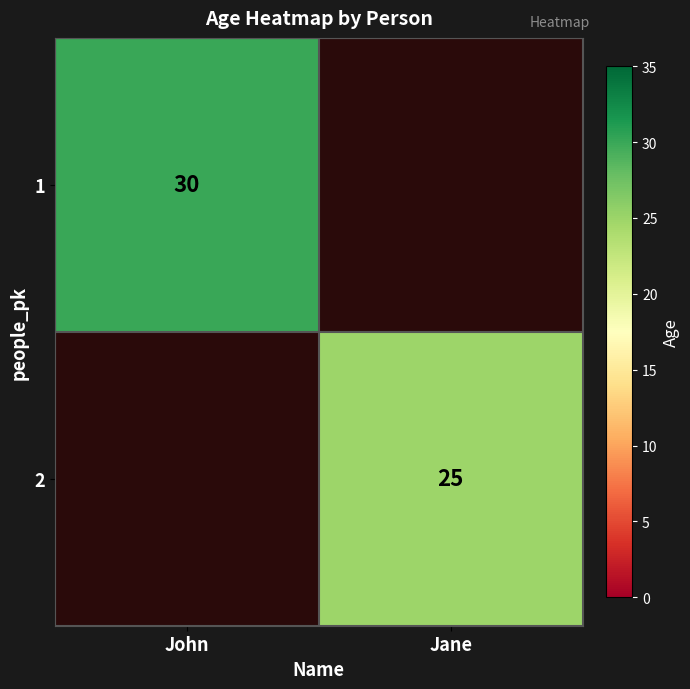

Is the value of 2 at Jane greater than the value of 1 at John?

No